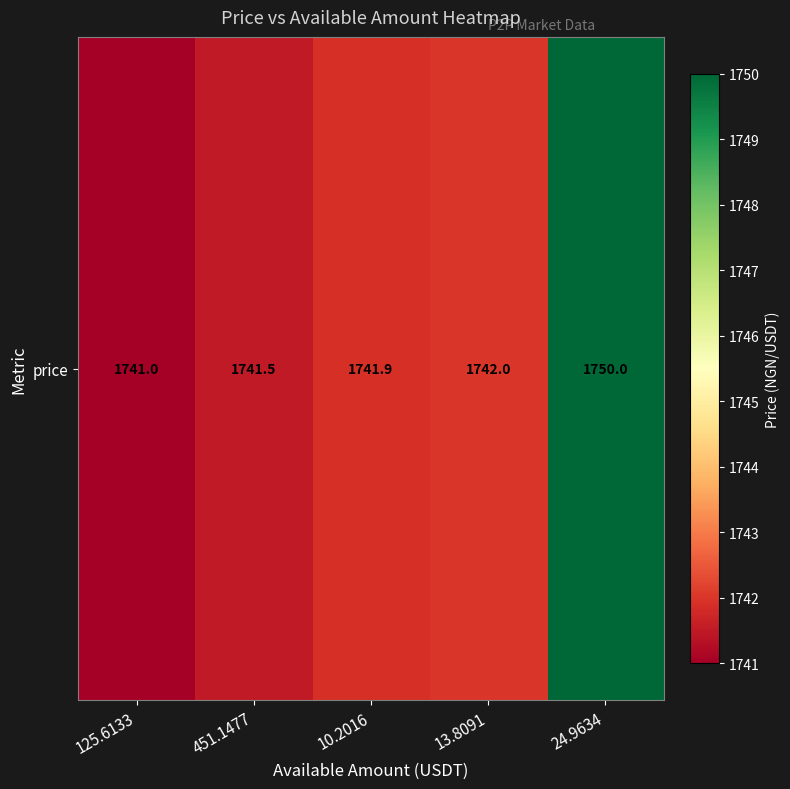

What is the difference between the maximum and minimum values?

9.0